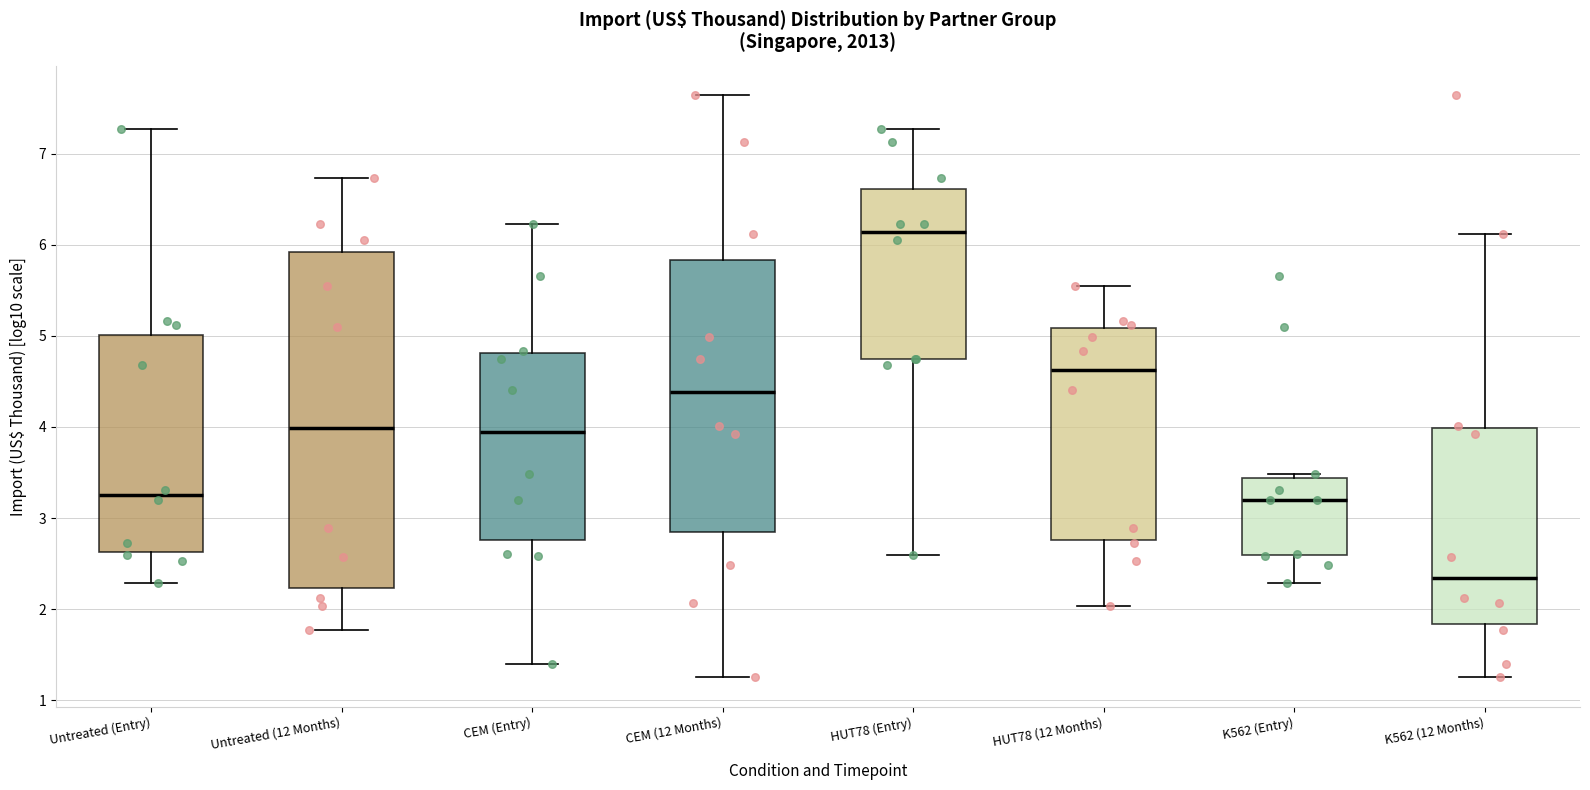

Which box has the highest median line?

HUT78 (Entry)